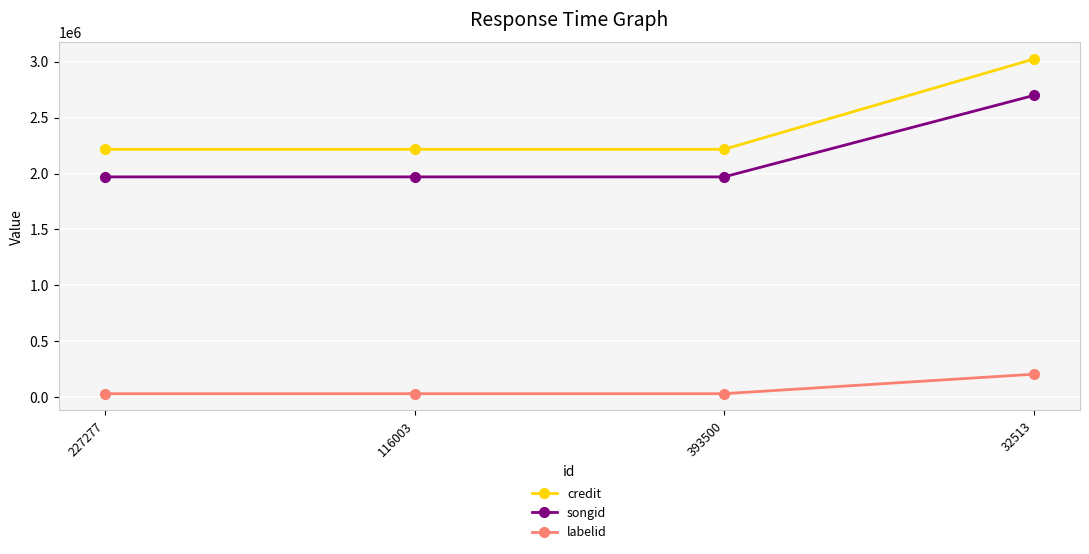

The value of credit at 116003 is 953044. True or false?

False